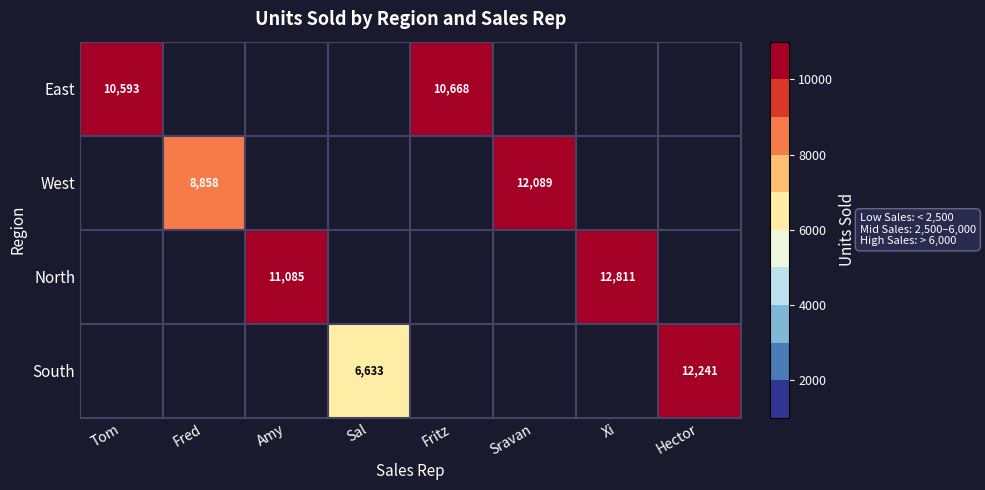

What is the difference between the North values at Xi and Amy?

1726